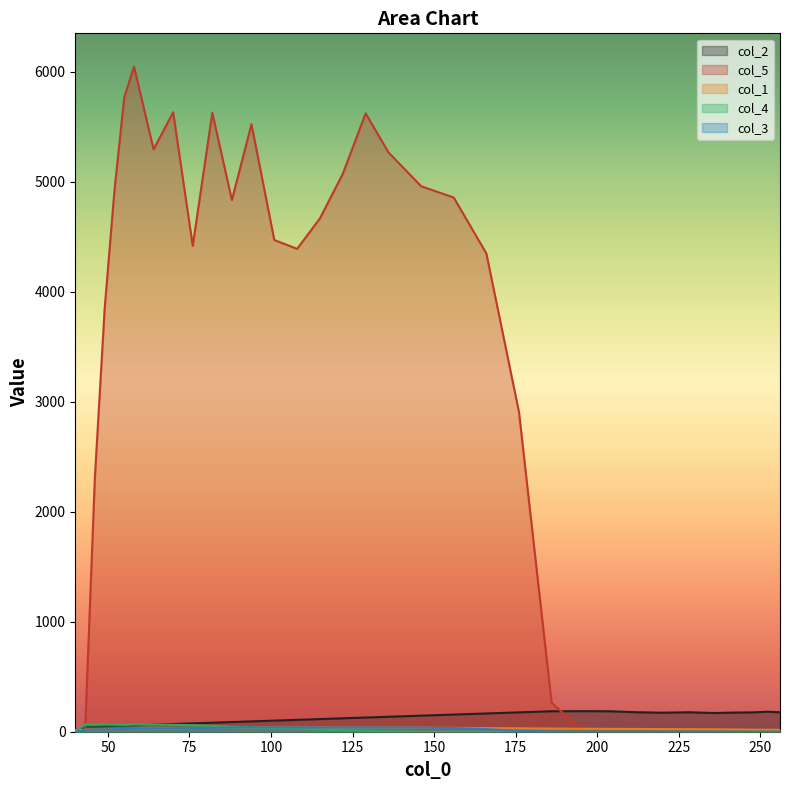

Which series has the widest spread of values?

col_5